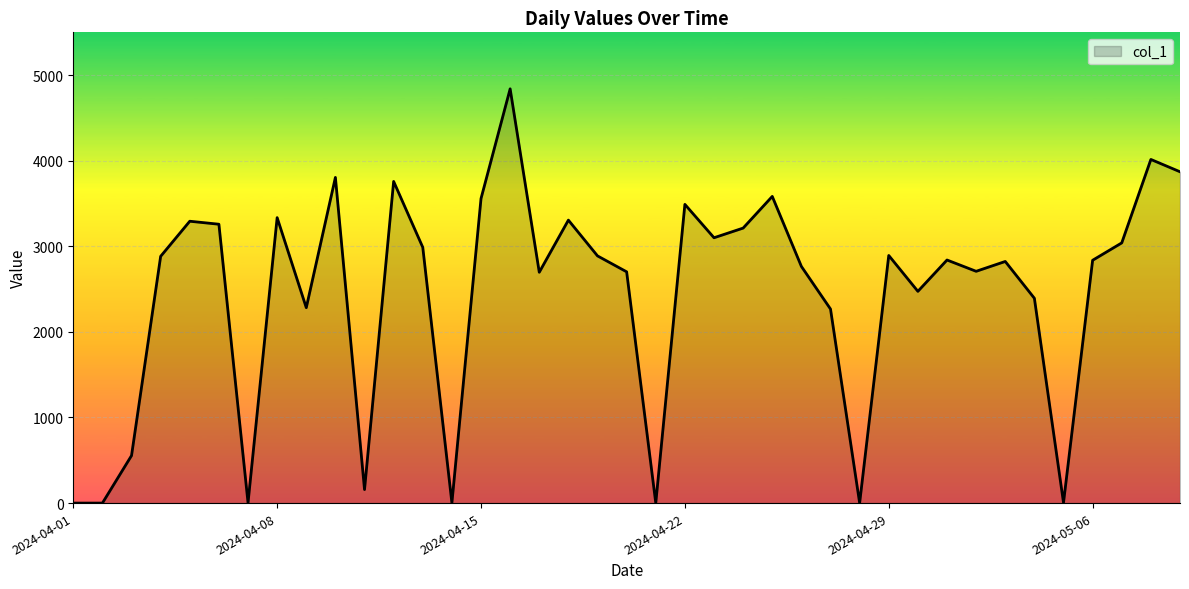

What is the maximum value shown in the chart?

4840